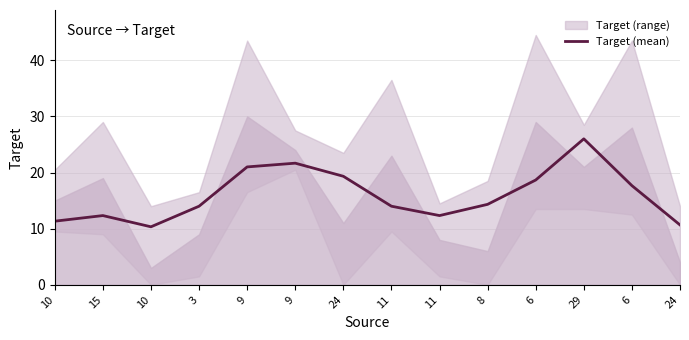

What is the sum of all values?

223.7